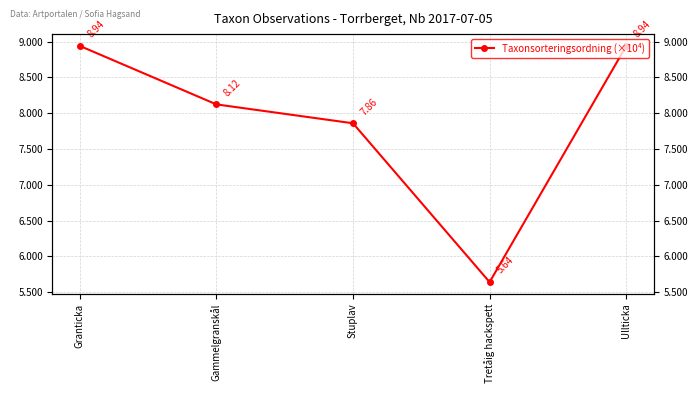

What is the label of the 1st point from the right?

Ullticka